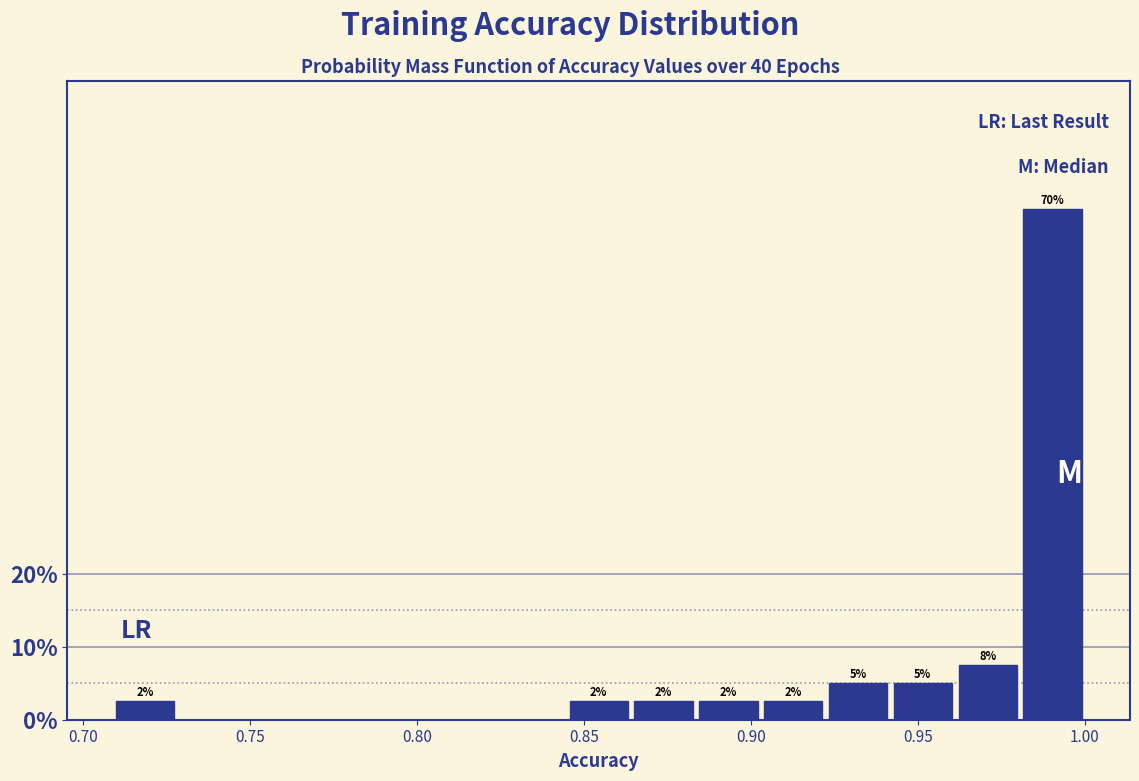

Around what value on the x-axis is the tallest bar? Give the approximate position of its centre, as read against the axis.

0.990